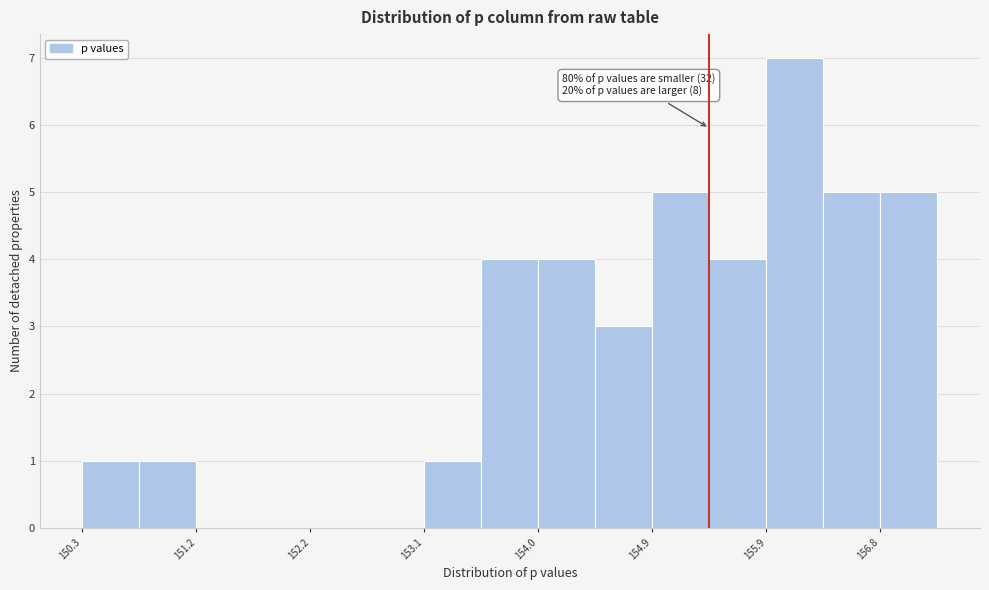

Which range on the x-axis has the tallest bar?

155.9 to 156.3